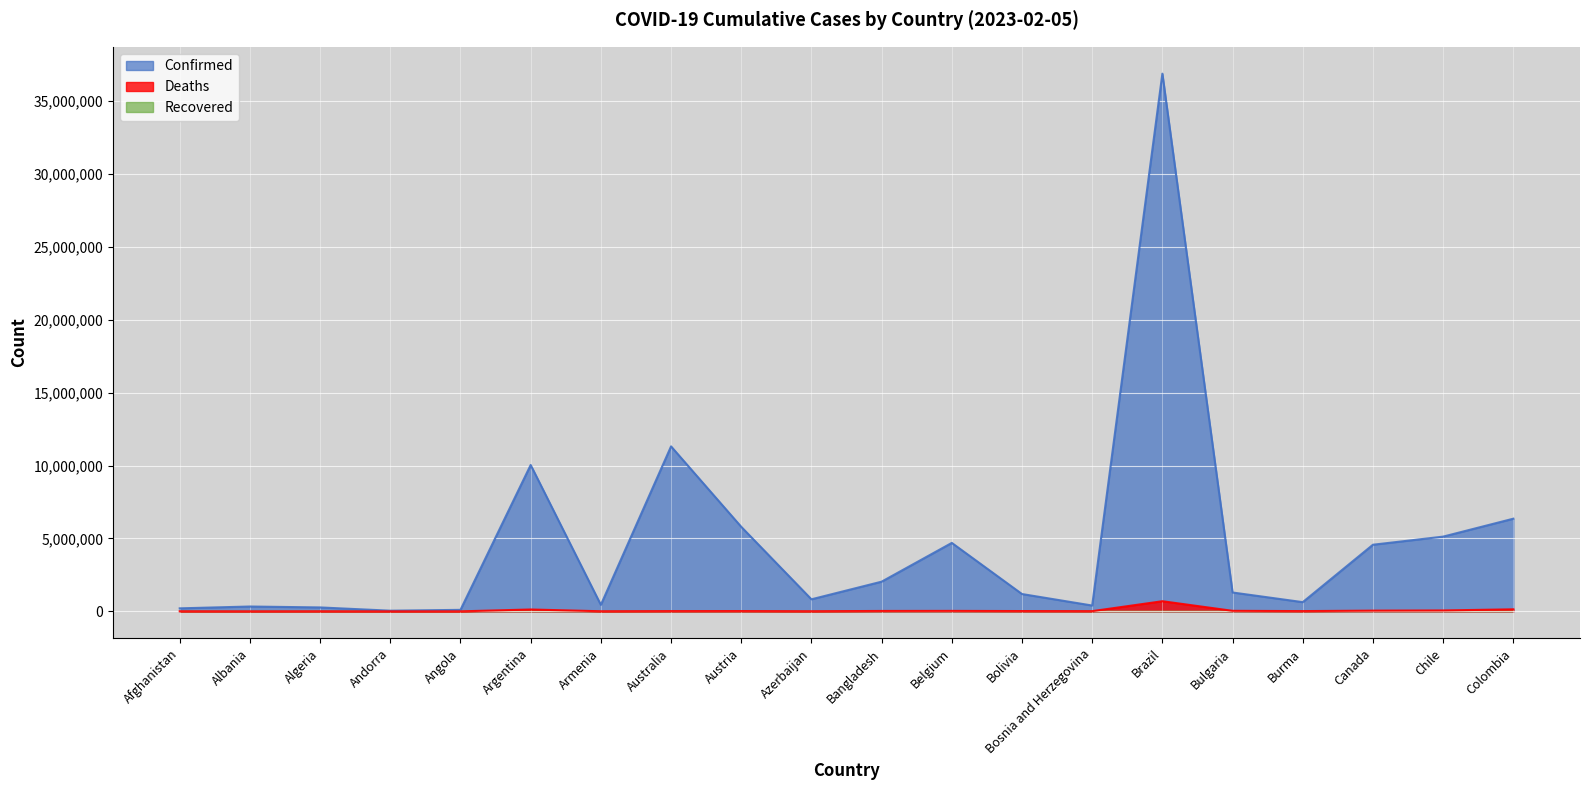

Reading left to right, transcribe all the data shown in this chart.

Confirmed: Afghanistan=208621	Albania=334204	Algeria=271394	Andorra=47850	Angola=105184	Argentina=10037135	Armenia=446008	Australia=11312904	Austria=5798237	Azerbaijan=828064	Bangladesh=2037588	Belgium=4695403	Bolivia=1189673	Bosnia and Herzegovina=401412	Brazil=36867401	Bulgaria=1295585	Burma=633840	Canada=4570310	Chile=5126657	Colombia=6355135
Deaths: Afghanistan=7894	Albania=3596	Algeria=6881	Andorra=165	Angola=1931	Argentina=130421	Armenia=8717	Australia=18828	Austria=21755	Azerbaijan=10095	Bangladesh=29443	Belgium=33582	Bolivia=22353	Bosnia and Herzegovina=16259	Brazil=697365	Bulgaria=38184	Burma=19490	Canada=50704	Chile=63875	Colombia=142244